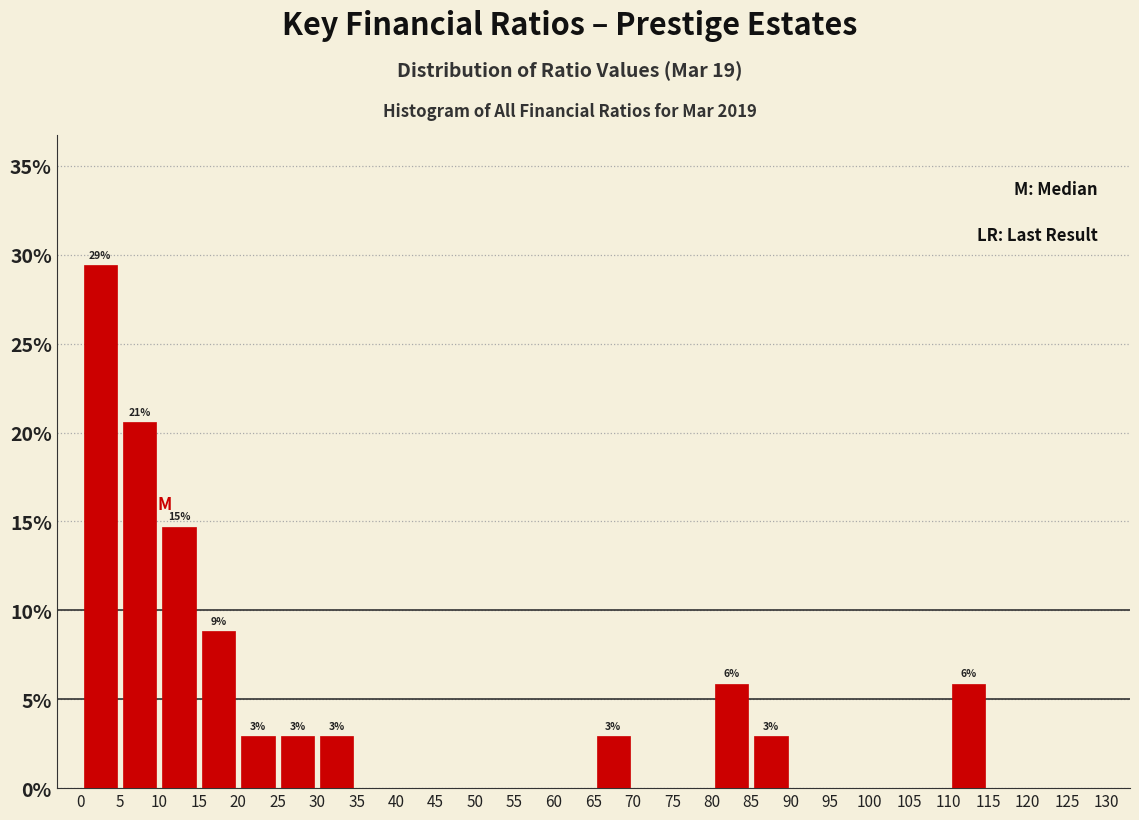

Over which range of the x-axis is the bar tallest?

0 to 5